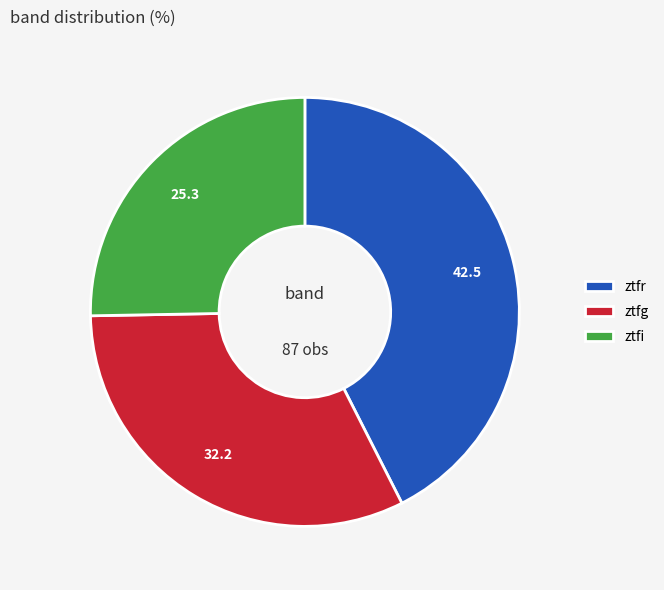

Between ztfi and ztfg, which is larger?

ztfg